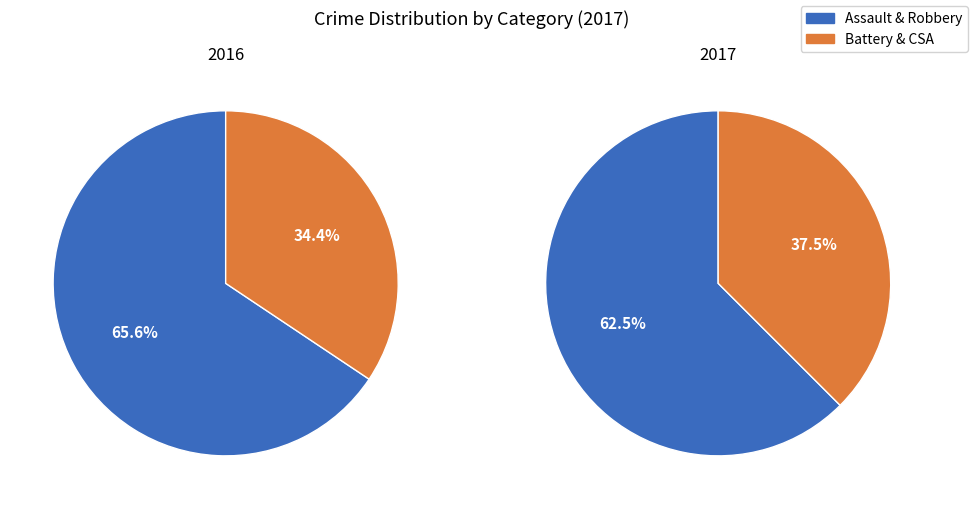

Does Robbery represent more than half of the total?

No